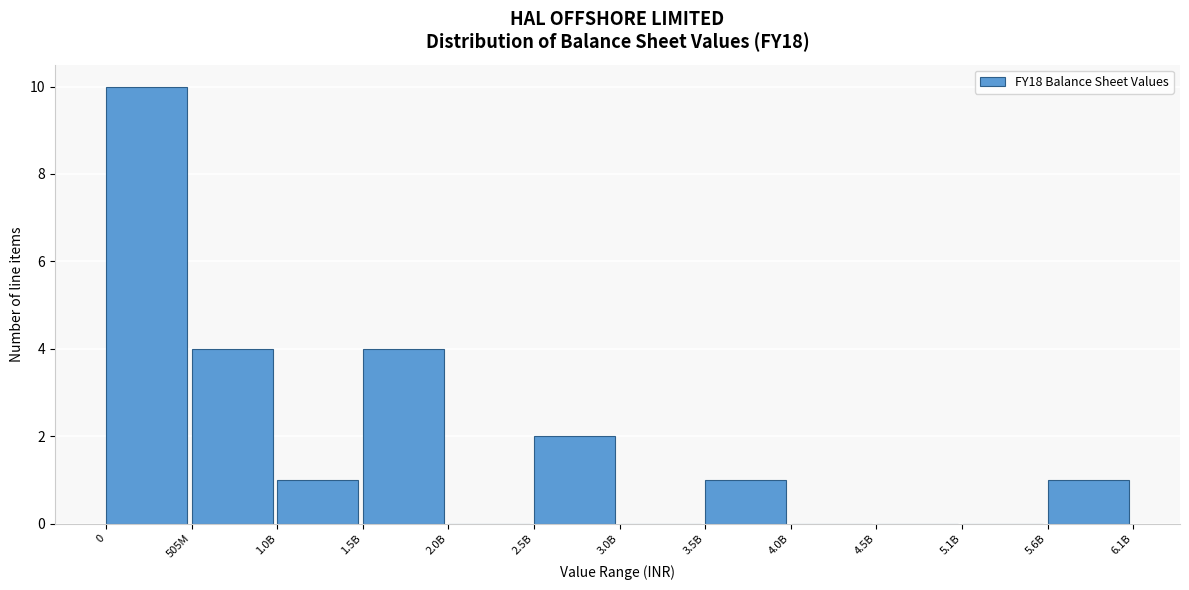

Reading left to right, list all the values displayed in this chart.

0=10	505M=4	1.0B=1	1.5B=4	2.0B=0	2.5B=2	3.0B=0	3.5B=1	4.0B=0	4.5B=0	5.1B=0	5.6B=1